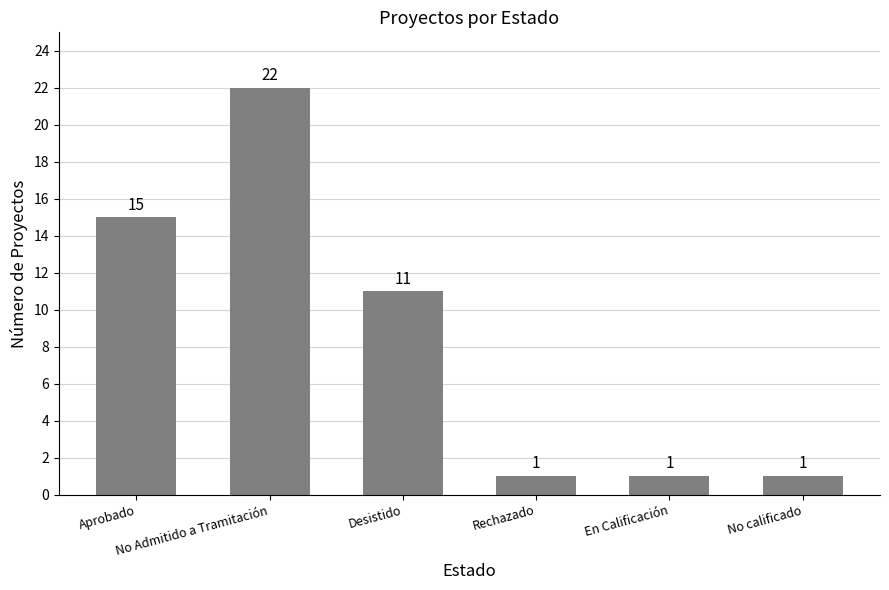

Approximately how many times larger is the value at Aprobado compared to En Calificación?

15.0